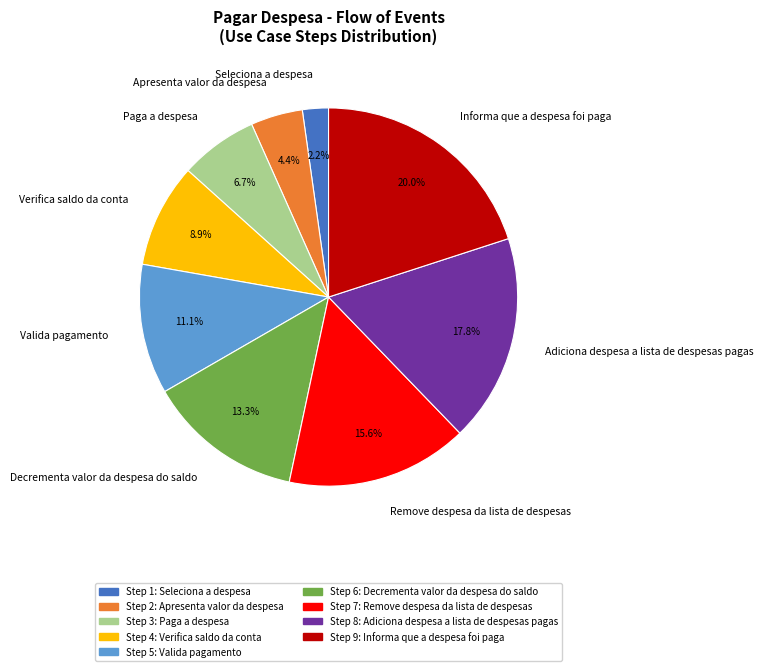

True or false: Paga a despesa accounts for 1% of the total.

False